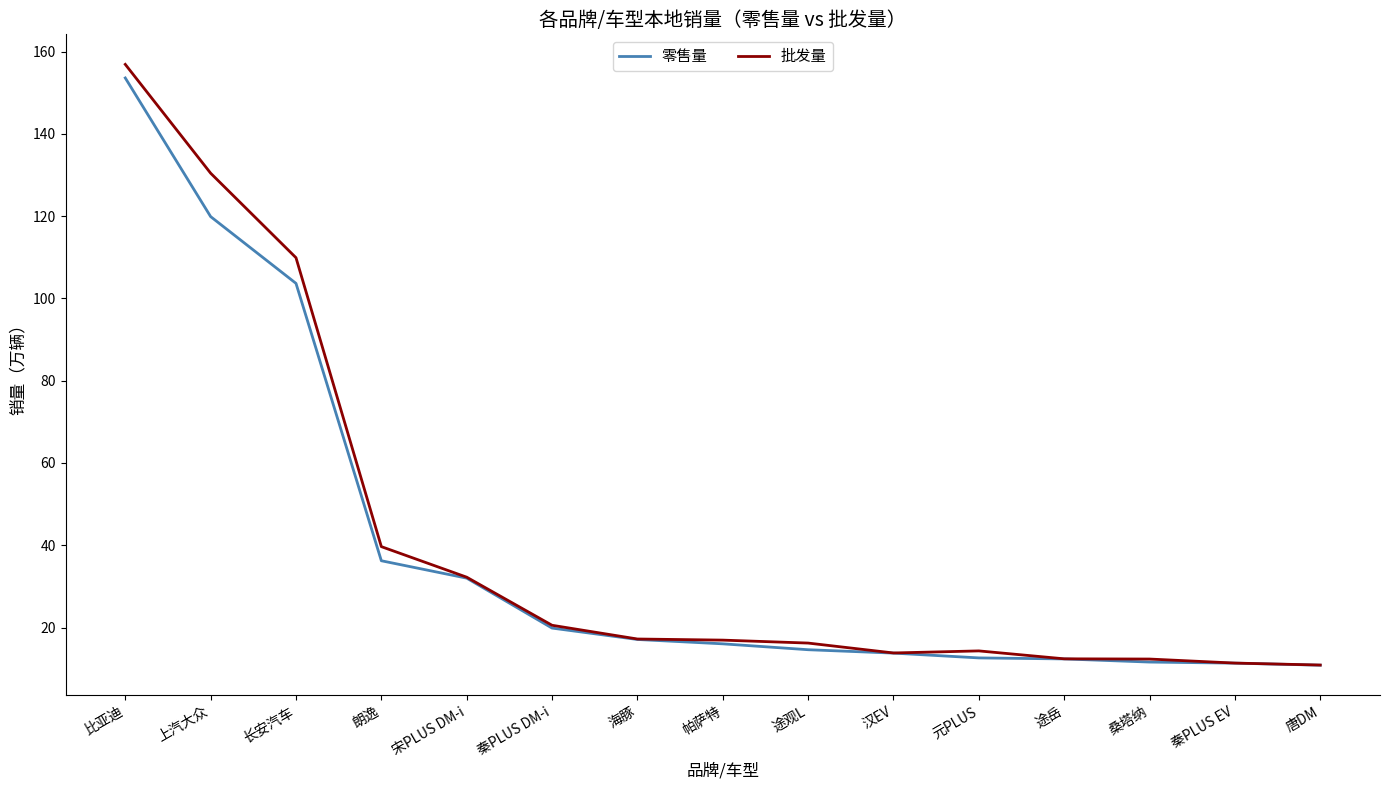

At how many categories does at least one series exceed 78?

3